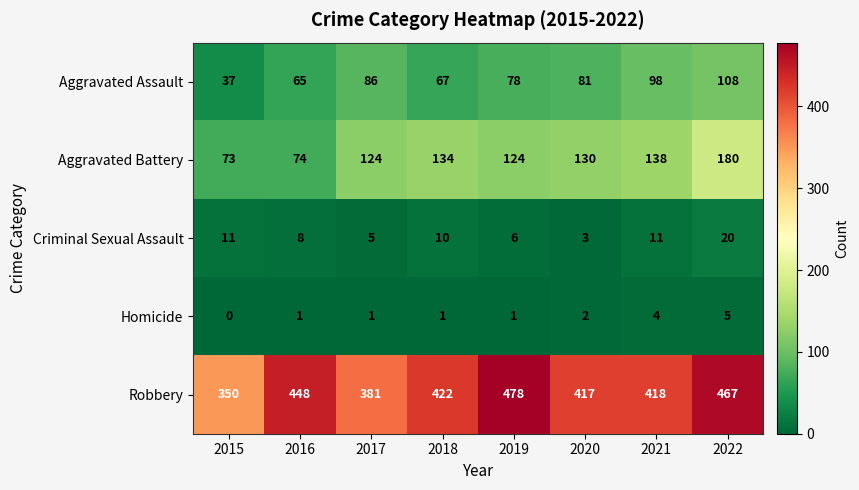

At which label is Robbery closest to 414?

2020